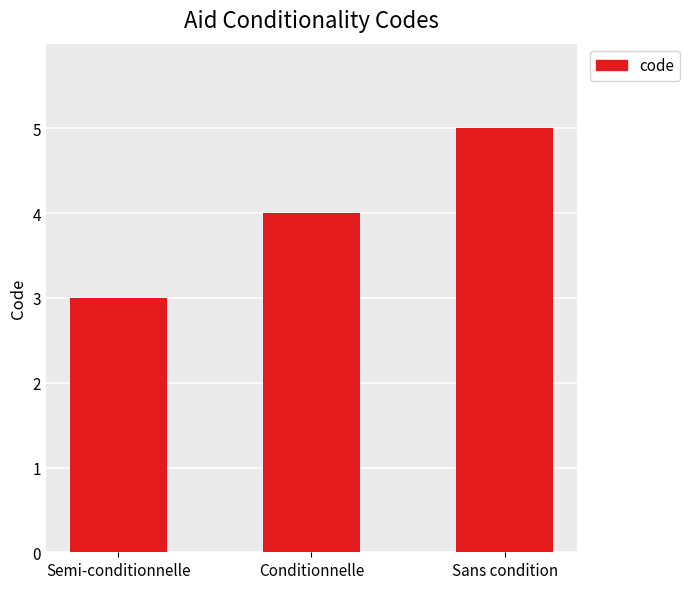

What is the change in value from Conditionnelle to Sans condition?

+1